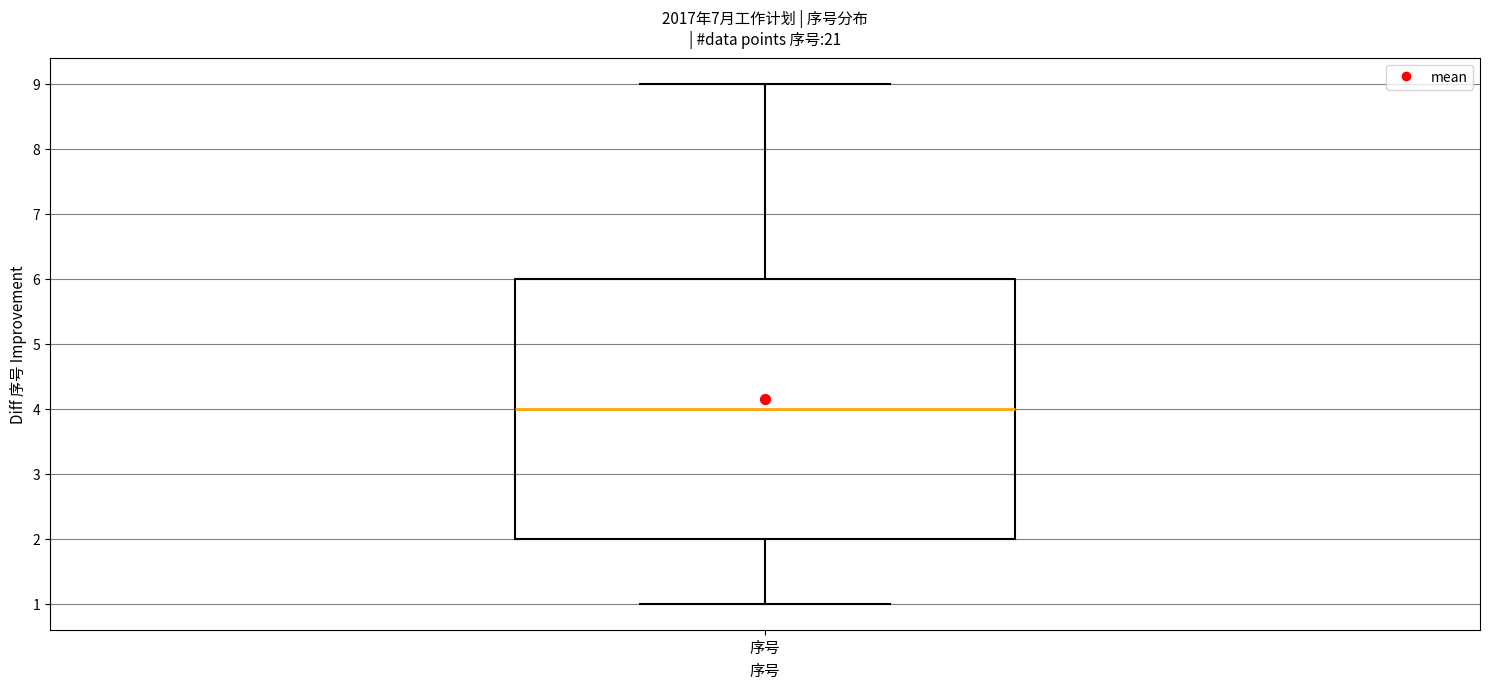

Where is the lower edge of the box for 序号 on the y-axis? The values are not printed on the chart, so give them approximately, as read against the axis.

2